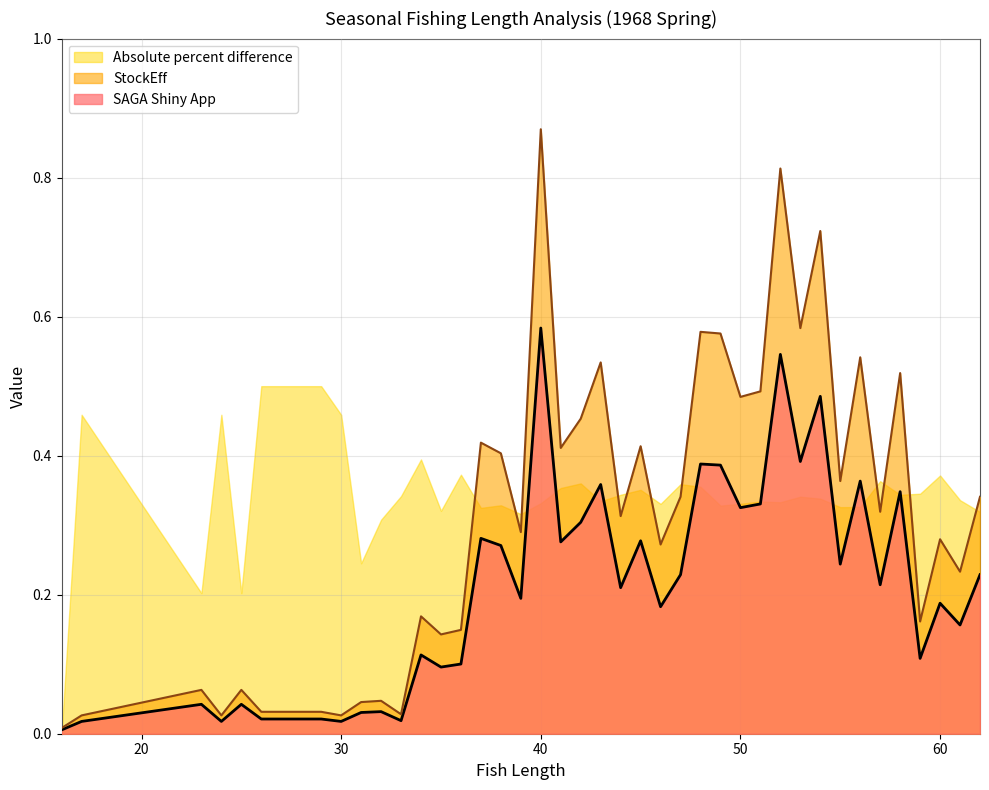

Read the StockEff value at 56.

0.5